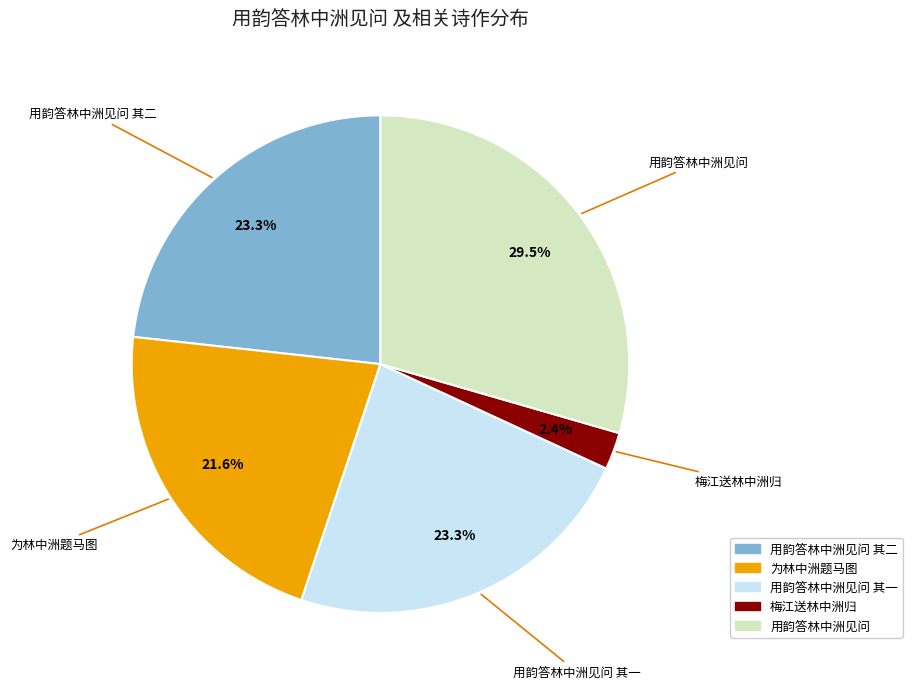

Is there any slice that represents more than half of the pie?

No